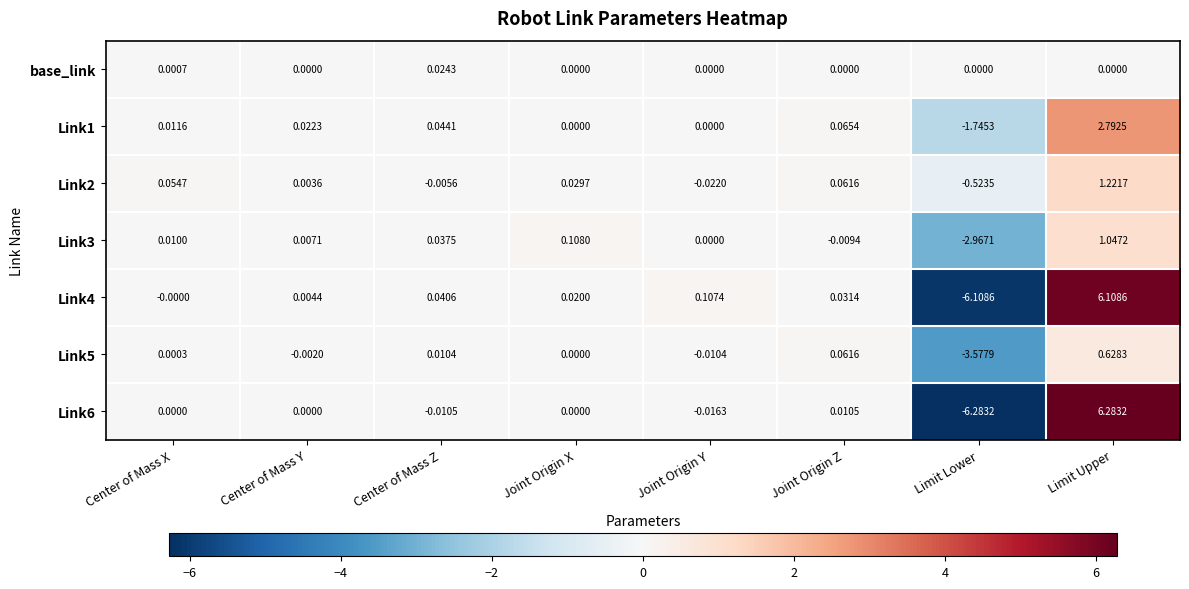

Which category has the highest value across all series?

Limit Upper